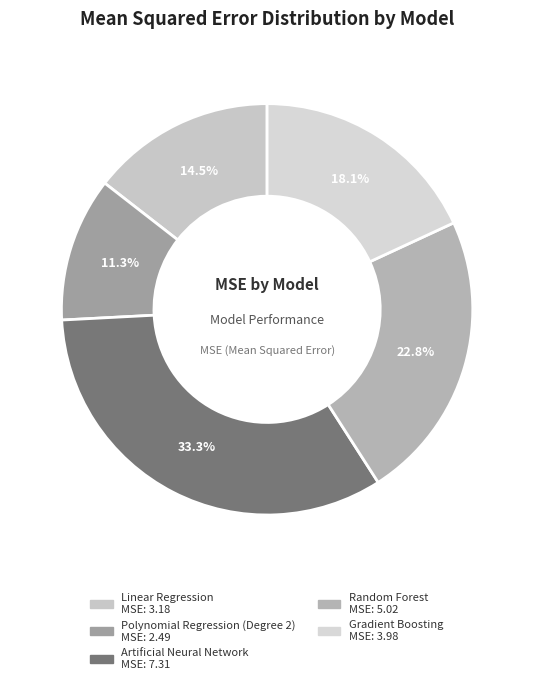

Is it true that Gradient Boosting is 31% of the pie?

False